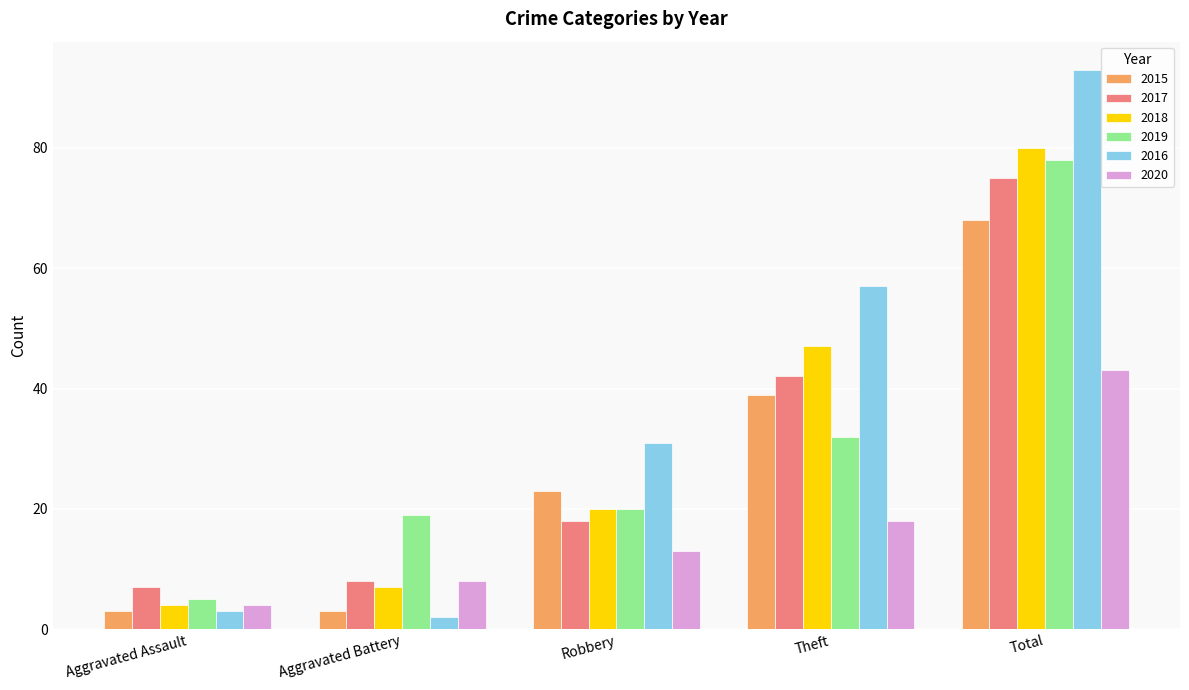

Which series has the widest spread of values?

2016